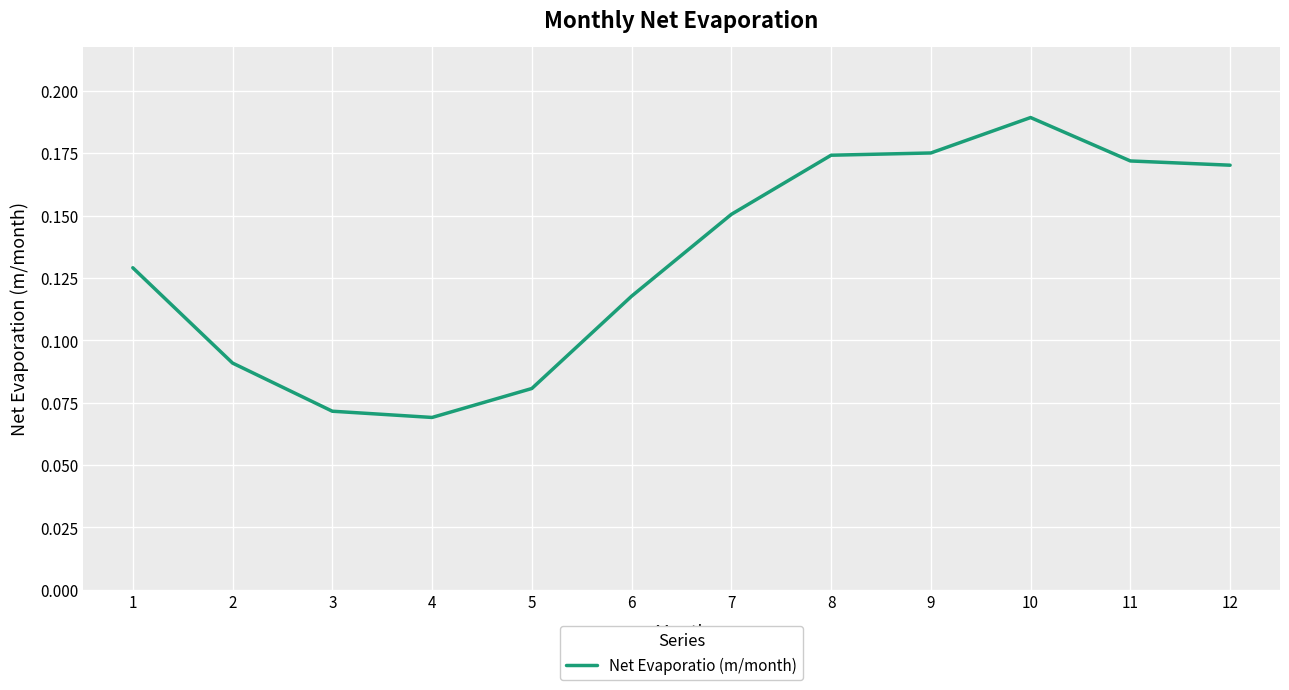

Between 8 and 10, which is larger?

10